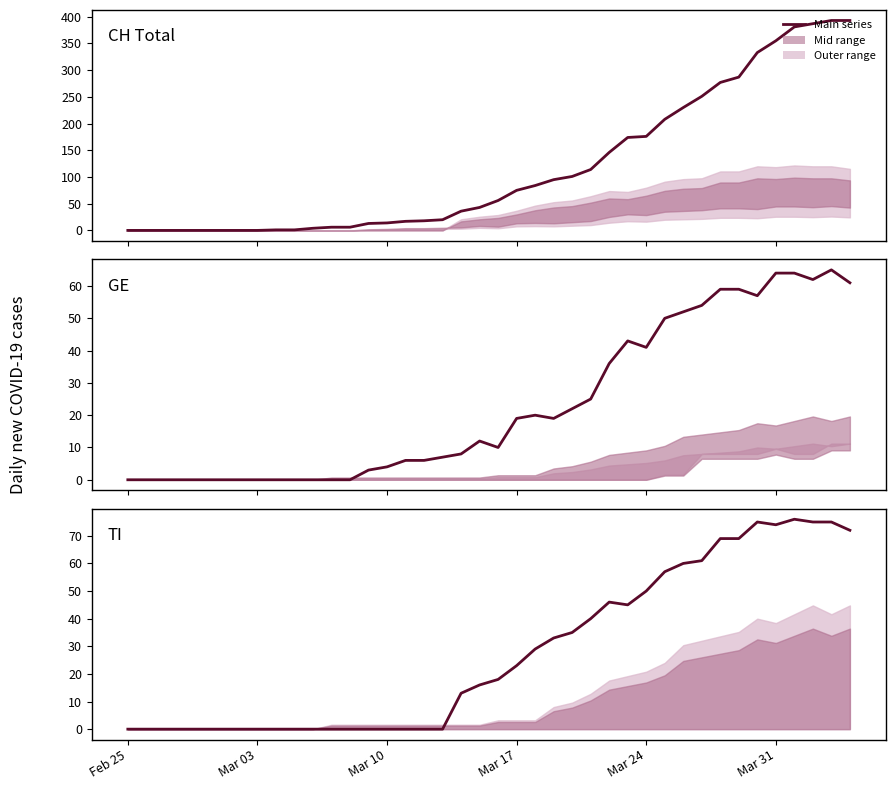

List the series in order of their peak value, lowest first.

GE, TI, CH (Total)